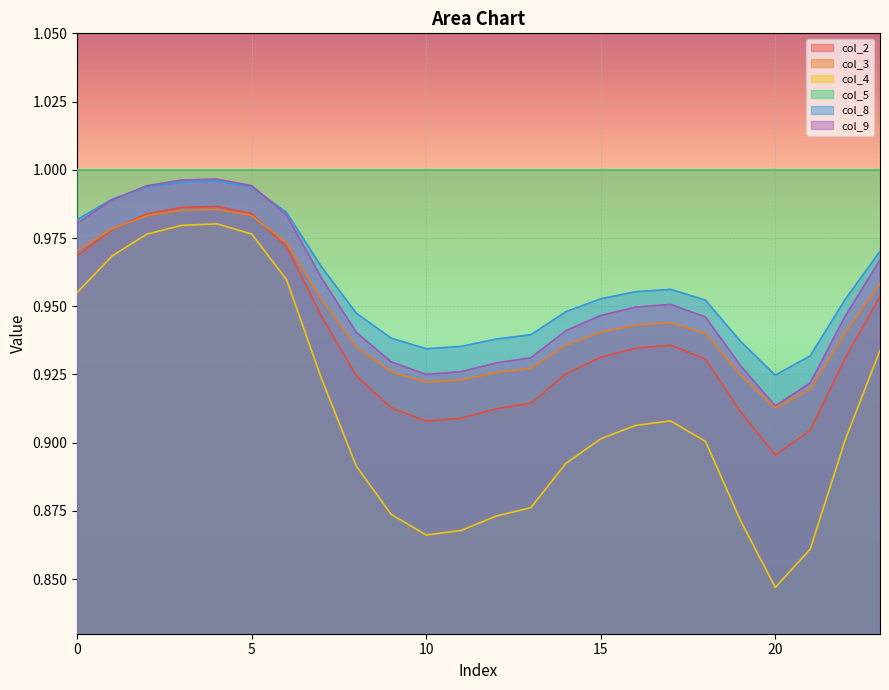

How many lines are shown in the chart?

6